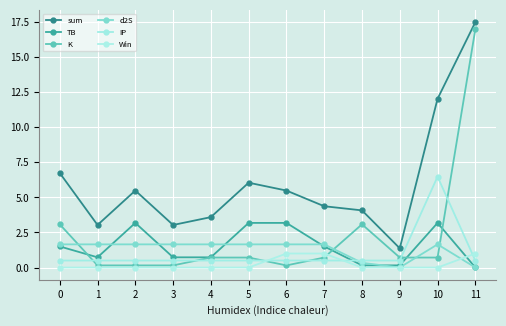

Reading left to right, extract all data points from this chart.

sum: 0=6.7	1=3.0	2=5.5	3=3.0	4=3.6	5=6.0	6=5.5	7=4.4	8=4.1	9=1.4	10=12.0	11=17.5
TB: 0=1.5	1=0.7	2=3.2	3=0.7	4=0.7	5=3.2	6=3.2	7=1.5	8=0.2	9=0.2	10=3.2	11=0.0
K: 0=3.1	1=0.2	2=0.2	3=0.2	4=0.7	5=0.7	6=0.2	7=0.7	8=3.1	9=0.7	10=0.7	11=17.0
d2S: 0=1.7	1=1.7	2=1.7	3=1.7	4=1.7	5=1.7	6=1.7	7=1.7	8=0.3	9=0.0	10=1.7	11=0.0
IP: 0=0.5	1=0.5	2=0.5	3=0.5	4=0.5	5=0.5	6=0.5	7=0.5	8=0.5	9=0.5	10=6.5	11=0.5
Win: 0=0.0	1=0.0	2=0.0	3=0.0	4=0.0	5=0.0	6=1.0	7=1.0	8=0.0	9=0.0	10=0.0	11=1.0